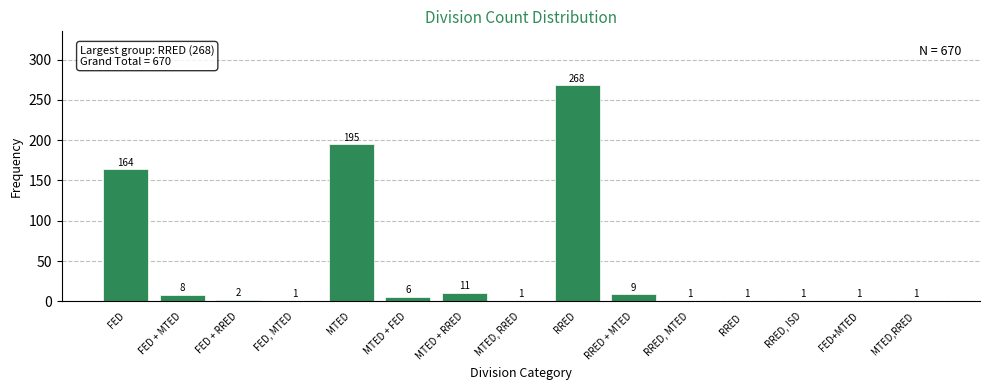

Reading left to right, list all the values displayed in this chart.

FED=164	FED + MTED=8	FED + RRED=2	FED, MTED=1	MTED=195	MTED + FED=6	MTED + RRED=11	MTED, RRED=1	RRED=268	RRED + MTED=9	RRED, MTED=1	RRED  =1	RRED, ISD=1	FED+MTED=1	MTED,RRED=1